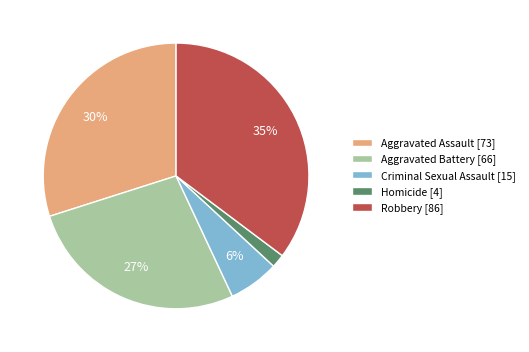

To the nearest percent, what is the average slice percentage?

20%